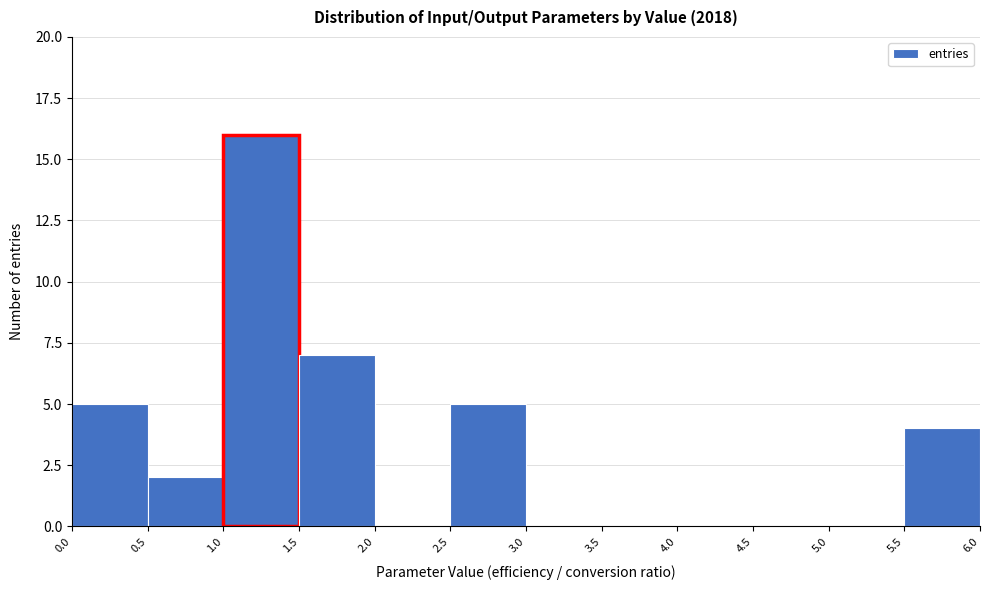

How tall is the bar that spans 1.5 to 2.0 on the x-axis? The values are not printed on the chart, so give them approximately, as read against the axis.

7